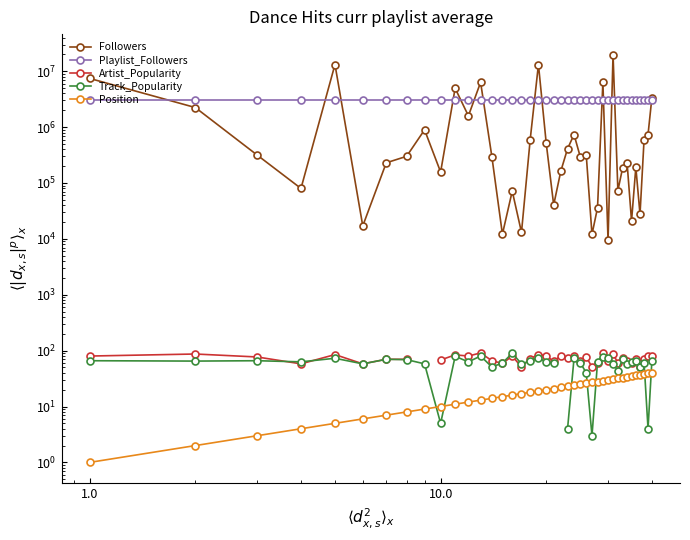

What is the average value of the Position series?

20.5